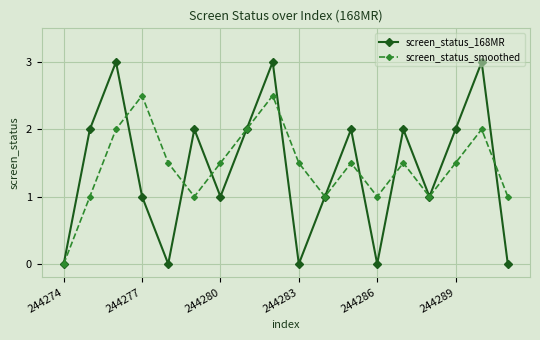

True or false: screen_status_smoothed has more than 2 points higher than both neighbors.

True